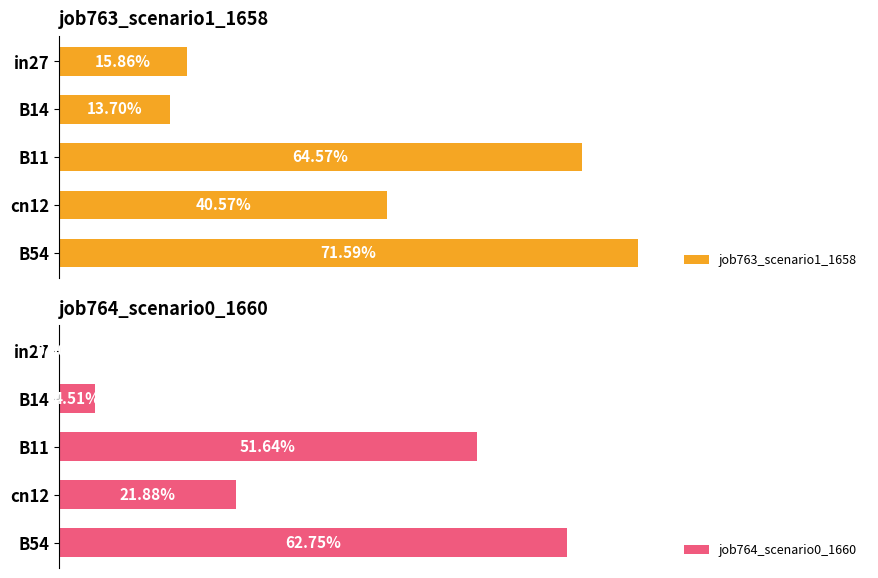

Which series has the widest spread of values?

job764_scenario0_1660